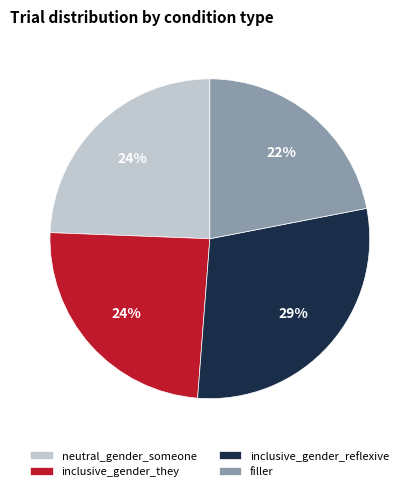

To the nearest percent, what portion does neutral_gender_someone represent?

24%